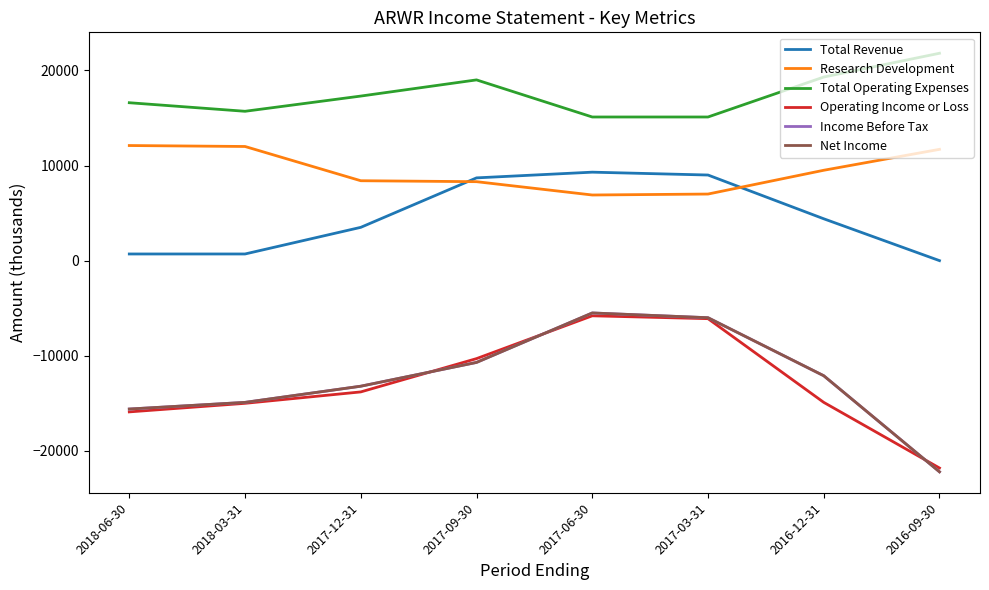

Does the chart have visible grid lines?

No